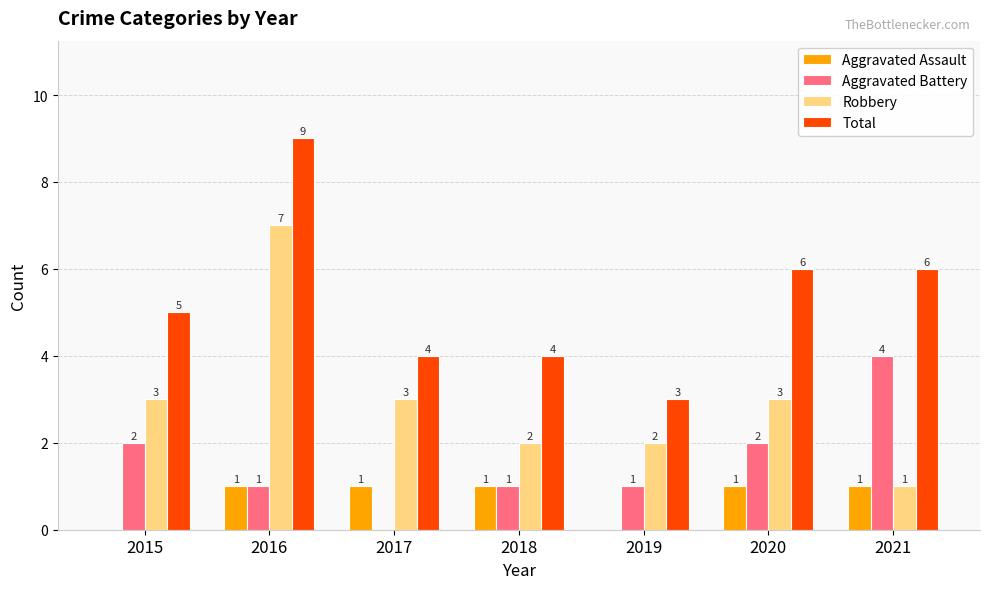

How many groups of bars are there?

7